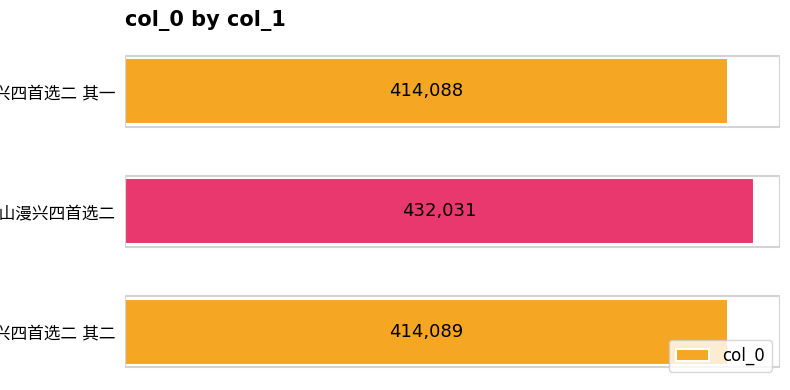

What is the difference between the maximum and second lowest values?

17942